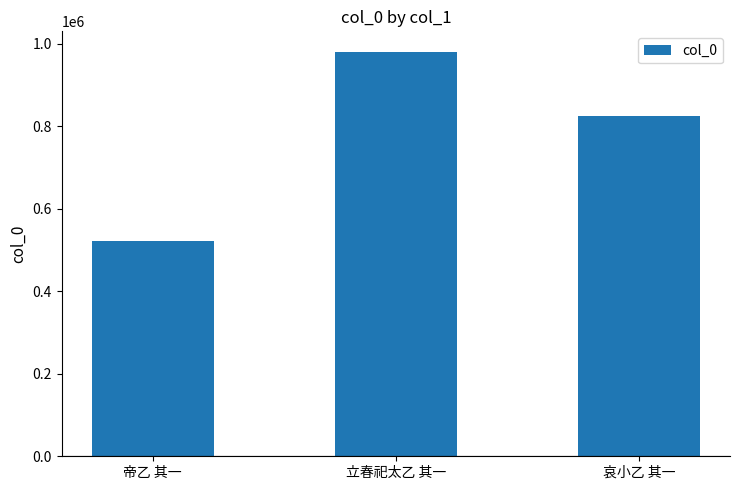

List the labels in order of value, smallest first.

帝乙 其一, 哀小乙 其一, 立春祀太乙 其一